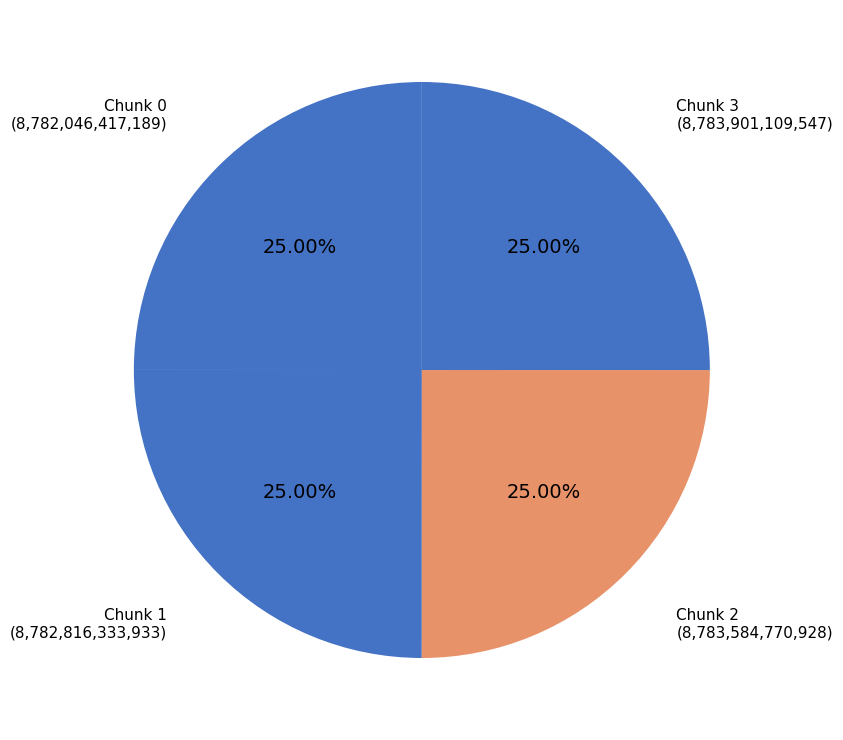

Approximately how many times larger is the value at Chunk 1 compared to Chunk 3?

1.0